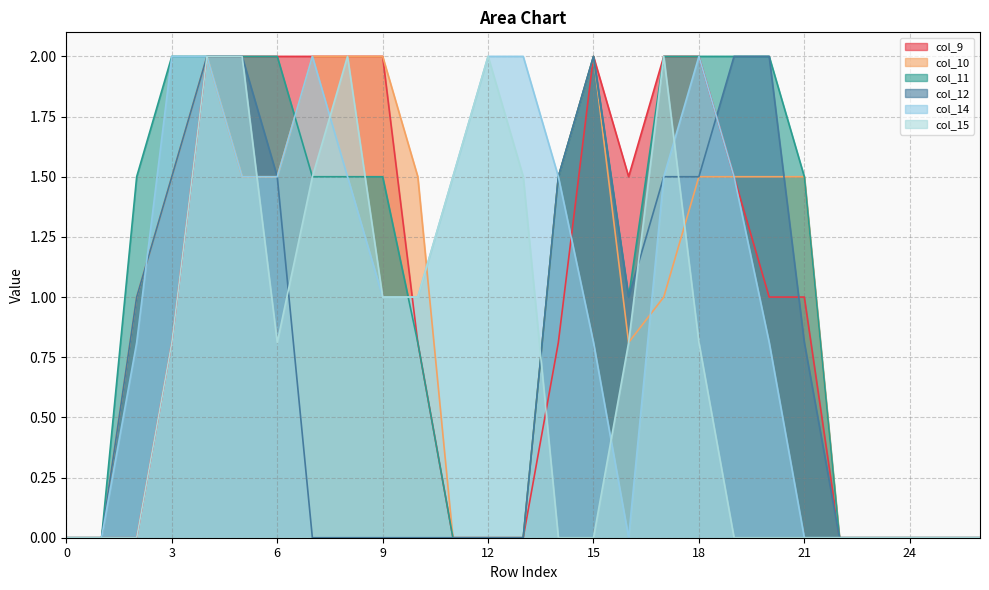

What is the difference between the maximum and second lowest values in the col_12 series?

2.0